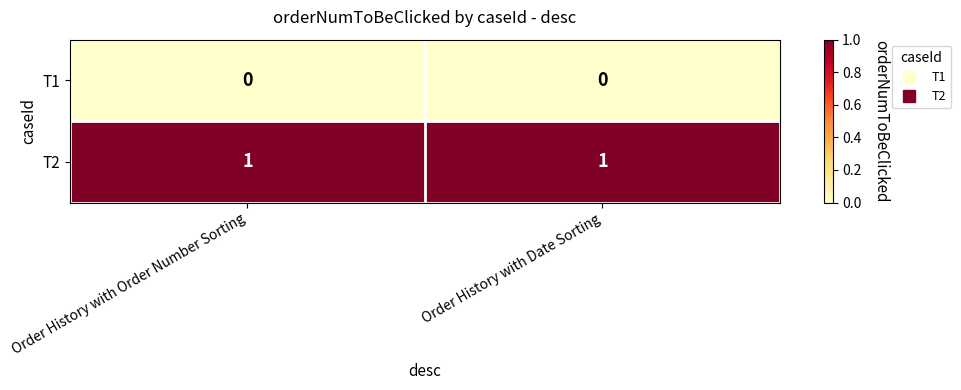

At Order History with Date Sorting, list the series in order from smallest to largest.

T1, T2